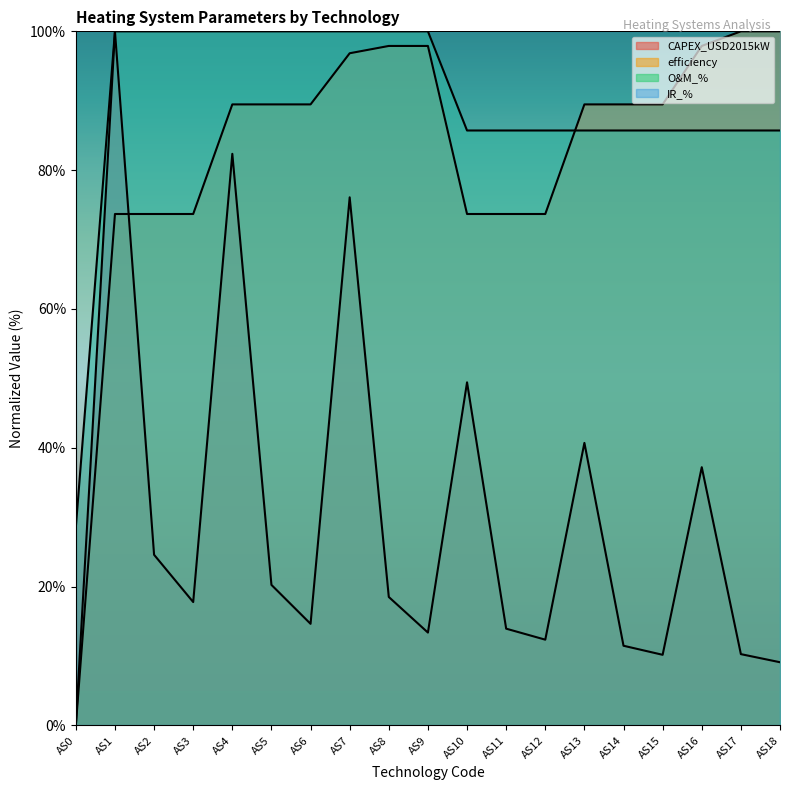

At which label is O&M_% closest to 64?

AS10